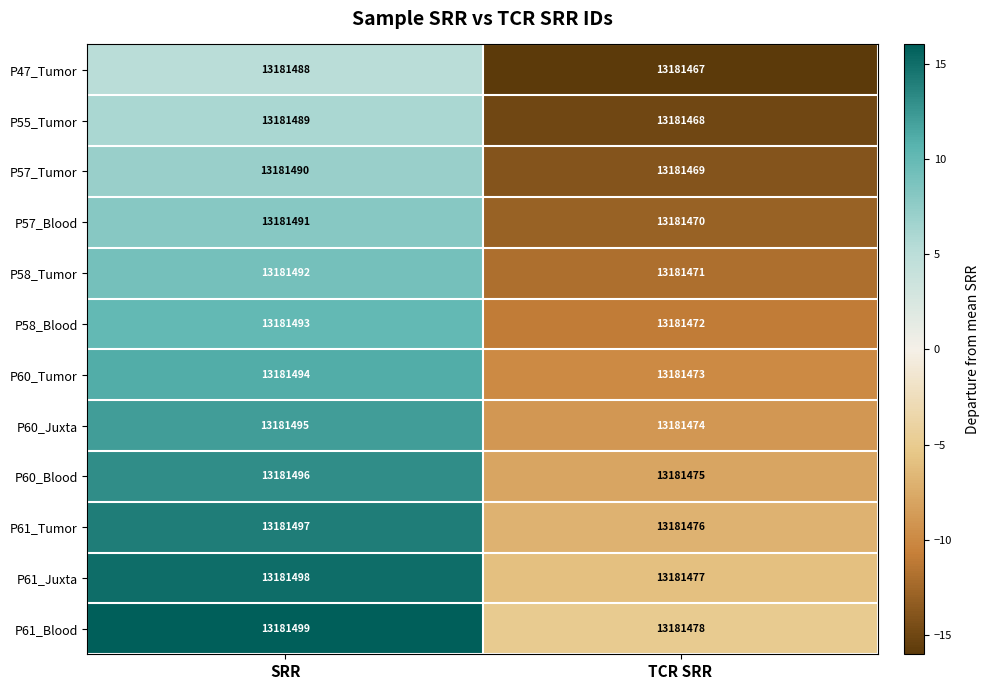

Is the value of P55_Tumor at TCR SRR greater than the value of P60_Tumor at TCR SRR?

No